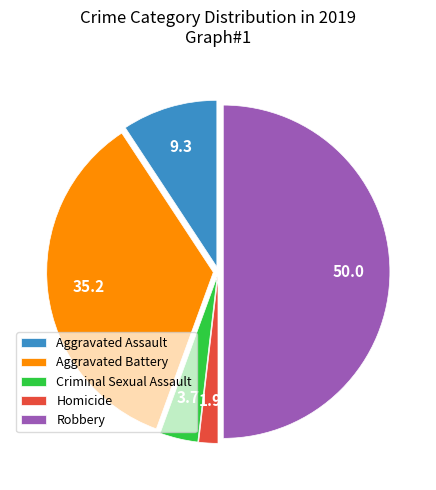

Approximately how many times larger is the value at Aggravated Battery compared to Homicide?

19.0